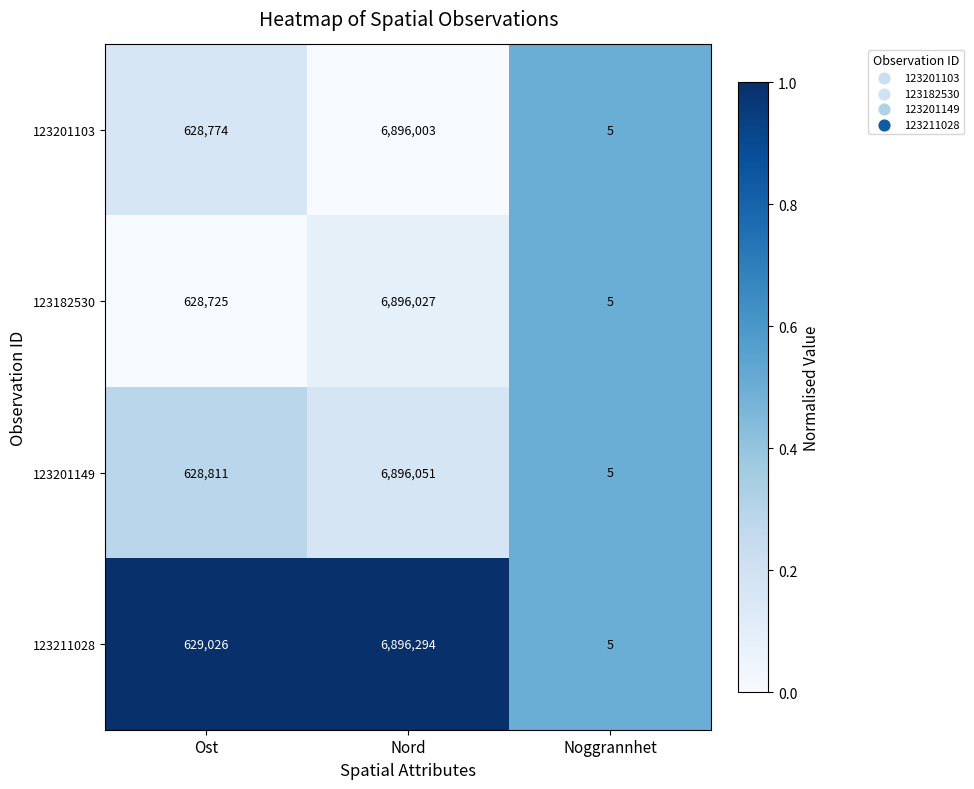

The 123201149 series shows 209060 at Ost. True or false?

False